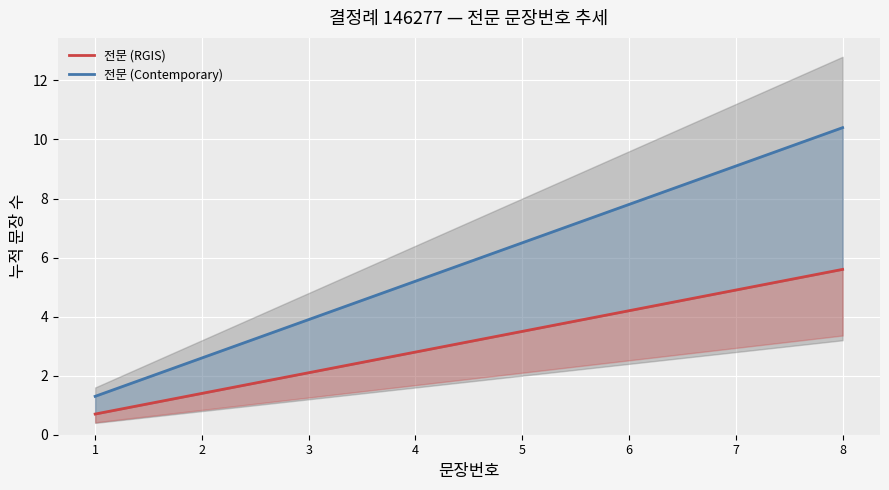

What is the approximate value of 전문 (RGIS) at 7?

4.9